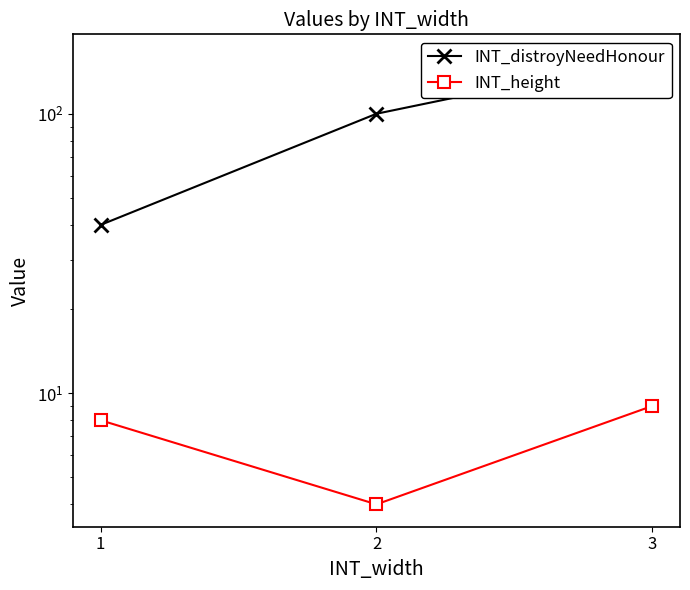

At which label is INT_height closest to 6?

1